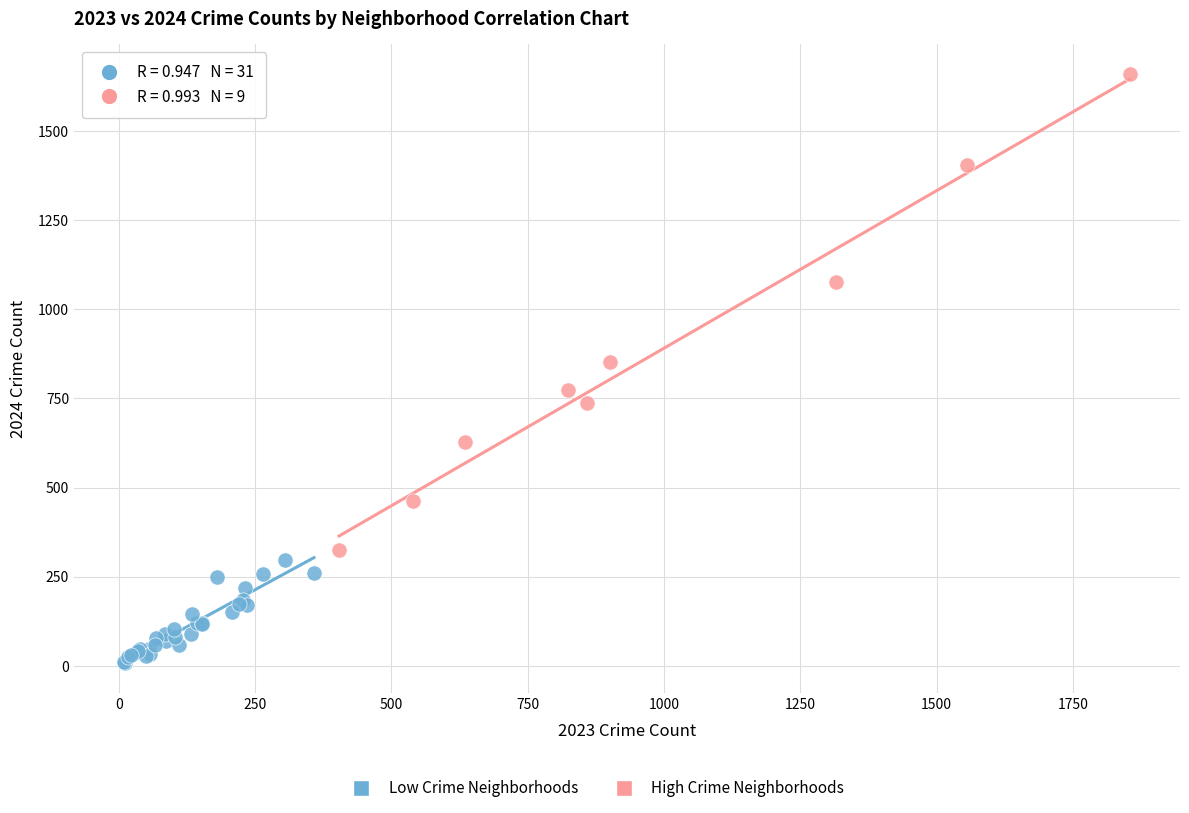

Which series has the widest spread of Y values?

High Crime Neighborhoods